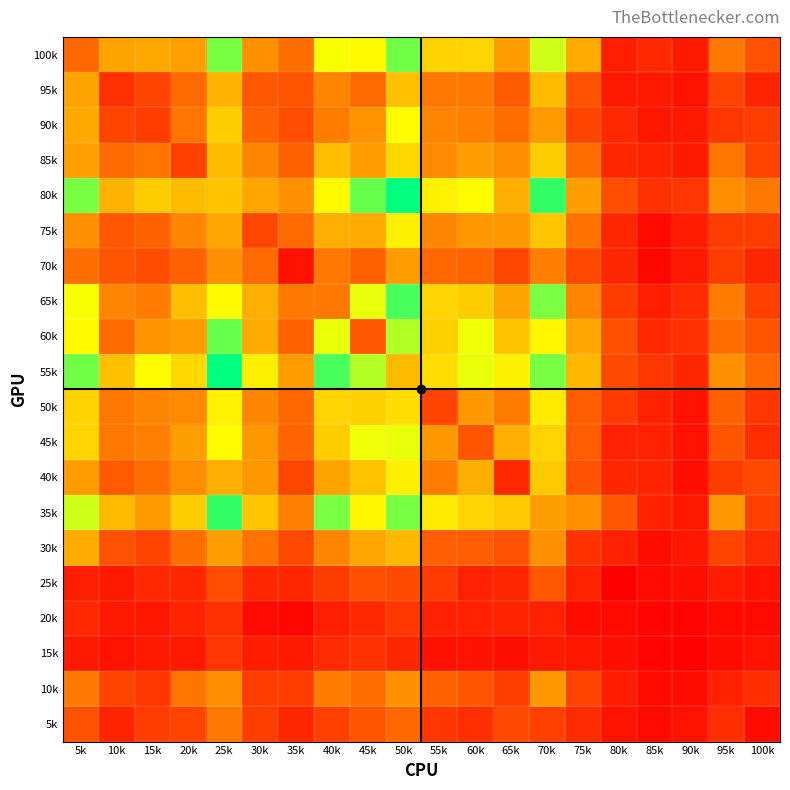

Reading left to right, extract all data points from this chart.

100k: 5k=40	10k=63	15k=65	20k=62	25k=124	30k=56	35k=43	40k=99	45k=96	50k=125	55k=81	60k=82	65k=60	70k=107	75k=66	80k=12	85k=16	90k=10	95k=47	100k=32
95k: 5k=63	10k=19	15k=26	20k=41	25k=69	30k=34	35k=33	40k=51	45k=41	50k=74	55k=47	60k=46	65k=35	70k=72	75k=32	80k=10	85k=10	90k=7	95k=26	100k=14
90k: 5k=65	10k=26	15k=24	20k=45	25k=79	30k=38	35k=30	40k=48	45k=57	50k=97	55k=51	60k=49	65k=42	70k=59	75k=26	80k=16	85k=9	90k=10	95k=21	100k=24
85k: 5k=62	10k=41	15k=45	20k=25	25k=72	30k=52	35k=37	40k=73	45k=60	50k=83	55k=53	60k=61	65k=54	70k=79	75k=43	80k=15	85k=14	90k=10	95k=45	100k=26
80k: 5k=124	10k=69	15k=79	20k=72	25k=75	30k=64	35k=56	40k=96	45k=127	50k=147	55k=93	60k=97	65k=67	70k=137	75k=61	80k=30	85k=19	90k=21	95k=54	100k=46
75k: 5k=56	10k=34	15k=38	20k=52	25k=64	30k=27	35k=41	40k=67	45k=66	50k=92	55k=52	60k=58	65k=58	70k=76	75k=44	80k=15	85k=4	90k=11	95k=24	100k=24
70k: 5k=43	10k=33	15k=30	20k=37	25k=56	30k=41	35k=8	40k=47	45k=37	50k=60	55k=40	60k=39	65k=27	70k=49	75k=28	80k=15	85k=3	90k=10	95k=24	100k=15
65k: 5k=99	10k=51	15k=48	20k=73	25k=96	30k=67	35k=47	40k=46	45k=102	50k=133	55k=82	60k=79	65k=63	70k=123	75k=51	80k=23	85k=12	90k=17	95k=48	100k=25
60k: 5k=96	10k=41	15k=57	20k=60	25k=127	30k=66	35k=37	40k=102	45k=34	50k=112	55k=80	60k=101	65k=75	70k=95	75k=64	80k=31	85k=16	90k=19	95k=42	100k=33
55k: 5k=125	10k=74	15k=97	20k=83	25k=147	30k=92	35k=60	40k=133	45k=112	50k=72	55k=85	60k=102	65k=92	70k=124	75k=71	80k=29	85k=21	90k=15	95k=56	100k=40
50k: 5k=81	10k=47	15k=51	20k=53	25k=93	30k=52	35k=40	40k=82	45k=80	50k=85	55k=26	60k=58	65k=48	70k=90	75k=36	80k=22	85k=13	90k=8	95k=37	100k=21
45k: 5k=82	10k=46	15k=49	20k=61	25k=97	30k=58	35k=39	40k=79	45k=101	50k=102	55k=58	60k=33	65k=67	70k=82	75k=36	80k=13	85k=13	90k=7	95k=33	100k=18
40k: 5k=60	10k=35	15k=42	20k=54	25k=67	30k=58	35k=27	40k=63	45k=75	50k=92	55k=48	60k=67	65k=16	70k=77	75k=32	80k=15	85k=14	90k=6	95k=24	100k=28
35k: 5k=107	10k=72	15k=59	20k=79	25k=137	30k=76	35k=49	40k=123	45k=95	50k=124	55k=90	60k=82	65k=77	70k=61	75k=56	80k=34	85k=13	90k=10	95k=58	100k=25
30k: 5k=66	10k=32	15k=26	20k=43	25k=61	30k=44	35k=28	40k=51	45k=64	50k=71	55k=36	60k=36	65k=32	70k=56	75k=20	80k=13	85k=5	90k=9	95k=26	100k=17
25k: 5k=12	10k=10	15k=16	20k=15	25k=30	30k=15	35k=15	40k=23	45k=31	50k=29	55k=22	60k=13	65k=15	70k=34	75k=13	80k=0	85k=4	90k=6	95k=11	100k=8
20k: 5k=16	10k=10	15k=9	20k=14	25k=19	30k=4	35k=3	40k=12	45k=16	50k=21	55k=13	60k=13	65k=14	70k=13	75k=5	80k=4	85k=2	90k=2	95k=4	100k=4
15k: 5k=10	10k=7	15k=10	20k=10	25k=21	30k=11	35k=10	40k=17	45k=19	50k=15	55k=8	60k=7	65k=6	70k=10	75k=9	80k=6	85k=2	90k=1	95k=5	100k=7
10k: 5k=47	10k=26	15k=21	20k=45	25k=54	30k=24	35k=24	40k=48	45k=42	50k=56	55k=37	60k=33	65k=24	70k=58	75k=26	80k=11	85k=4	90k=5	95k=13	100k=18
5k: 5k=32	10k=14	15k=24	20k=26	25k=46	30k=24	35k=15	40k=25	45k=33	50k=40	55k=21	60k=18	65k=28	70k=25	75k=17	80k=8	85k=4	90k=7	95k=18	100k=5